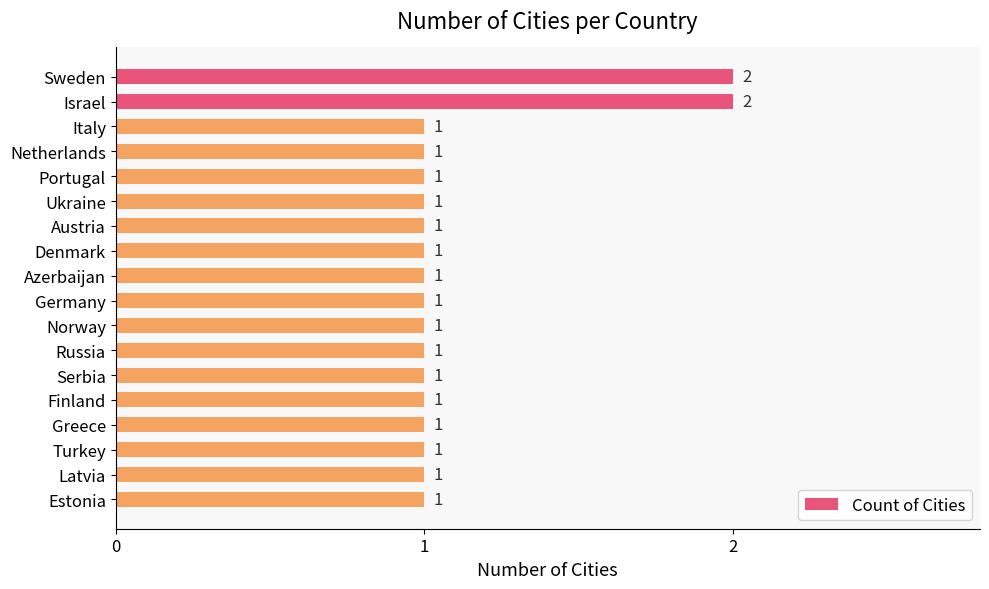

What is the average value?

1